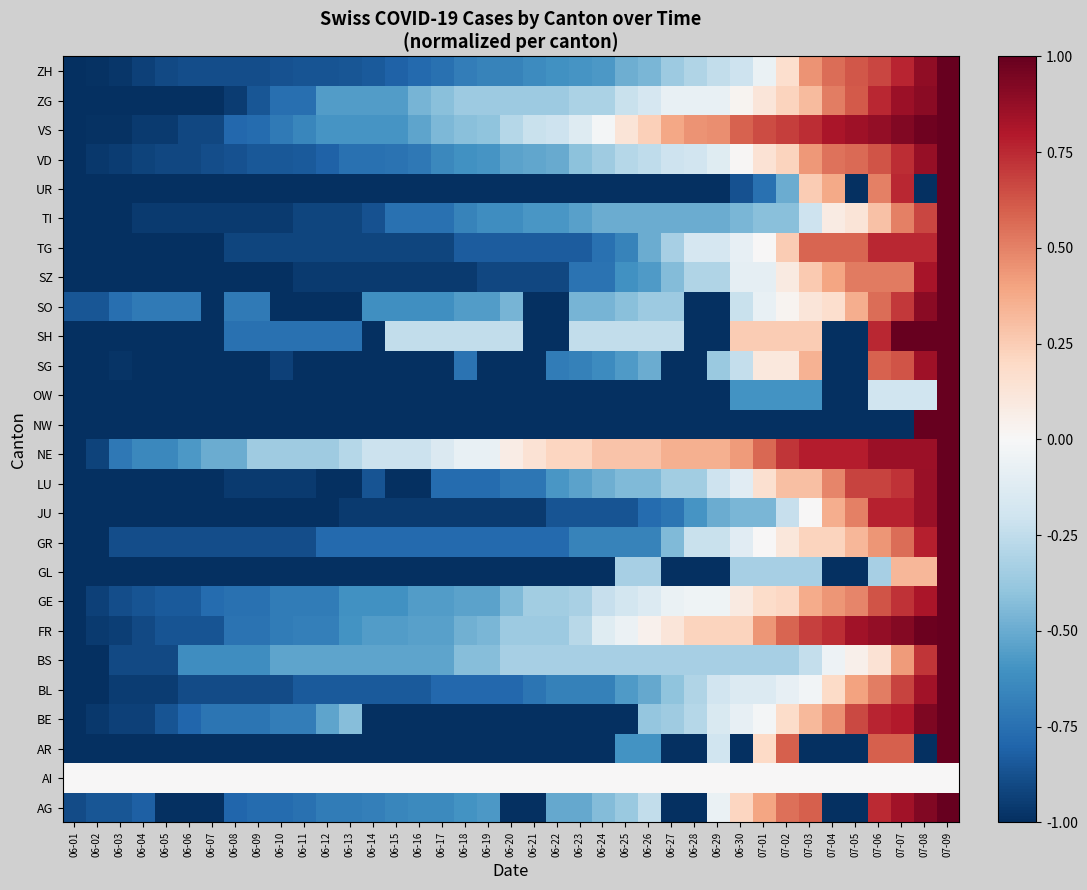

Which has a higher value, 07-07 or 06-18?

07-07